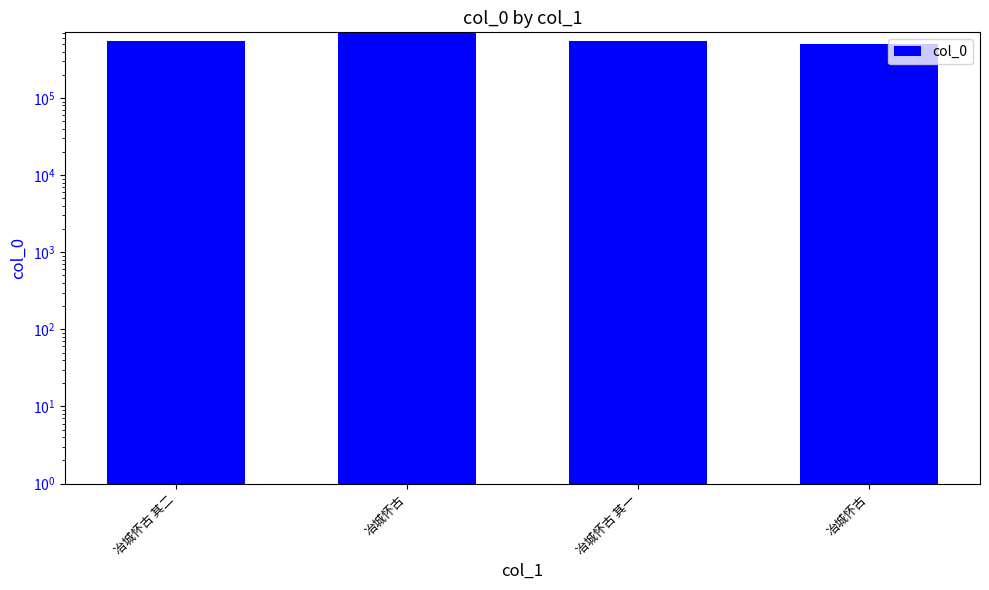

What is the difference between the maximum and second lowest values?

147937